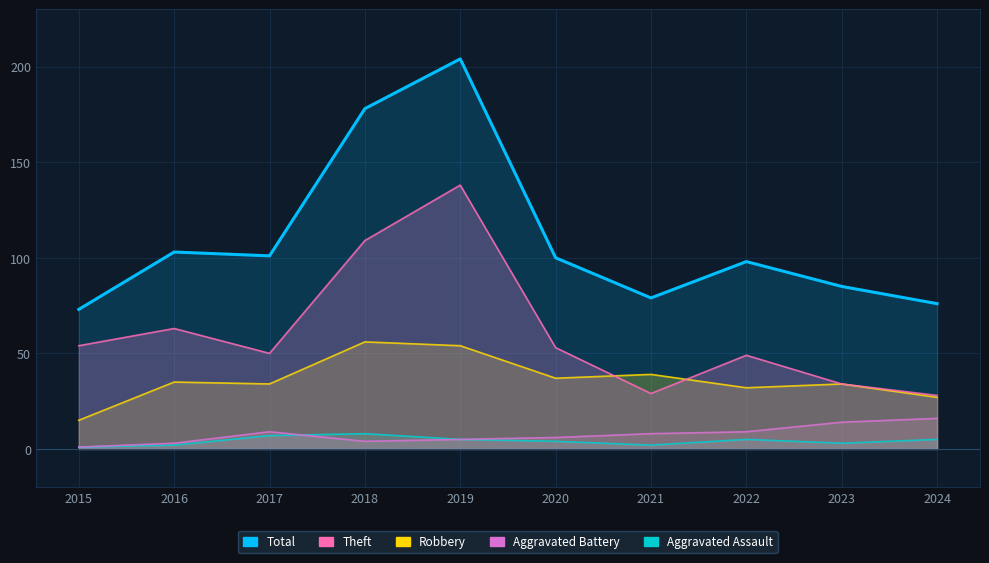

What is the difference between the highest and lowest values at 2021?

77